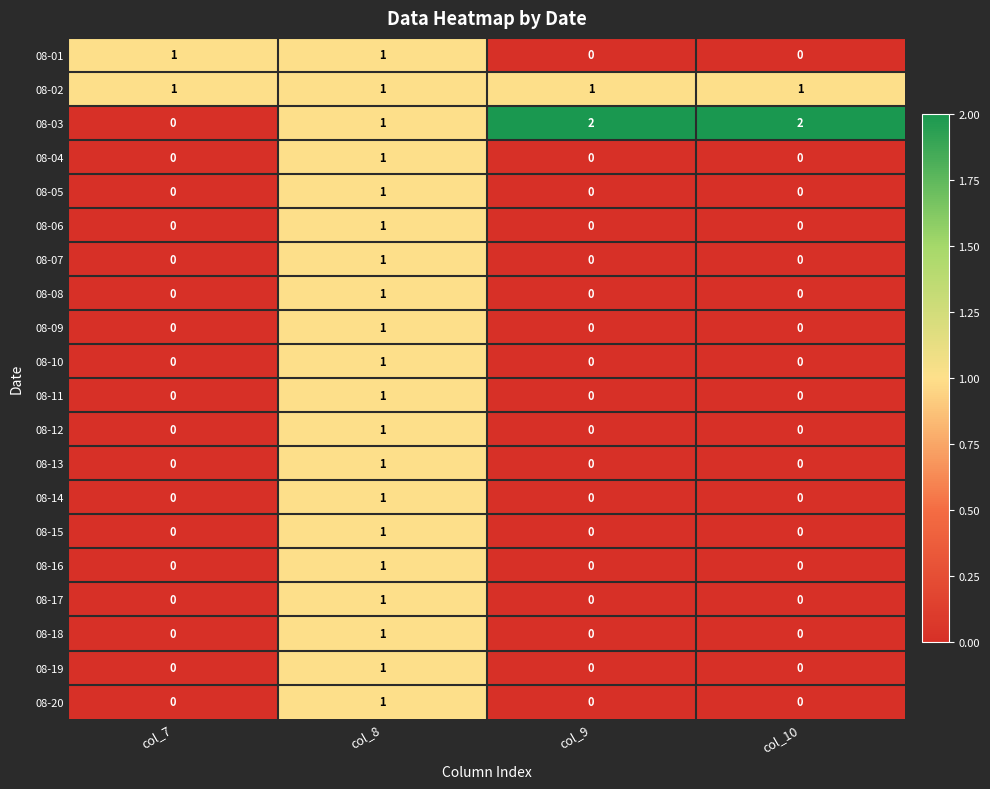

Which series has the largest total across all categories?

08-03